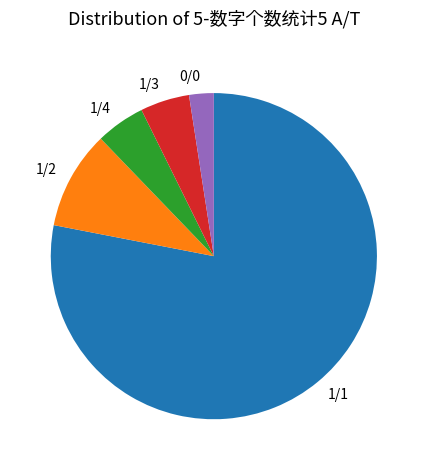

How many segments does this pie chart have?

5